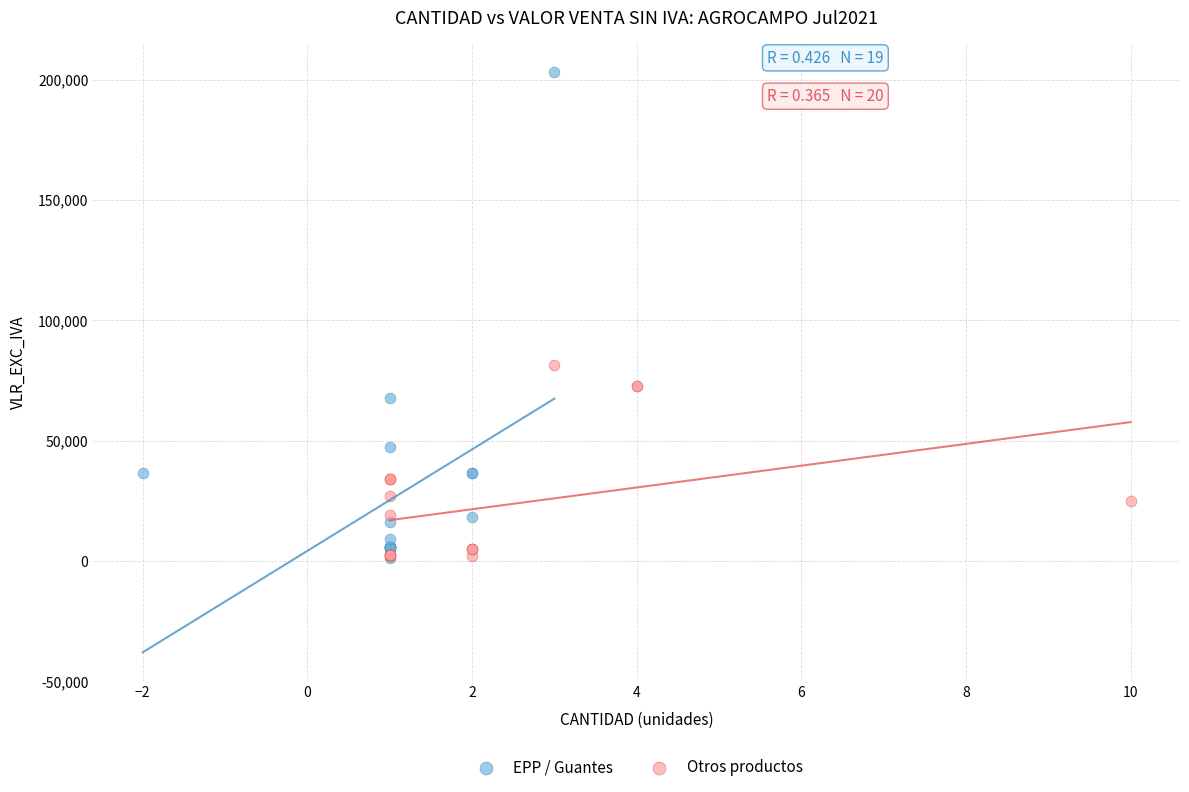

Which series has the widest spread of Y values?

EPP / Guantes